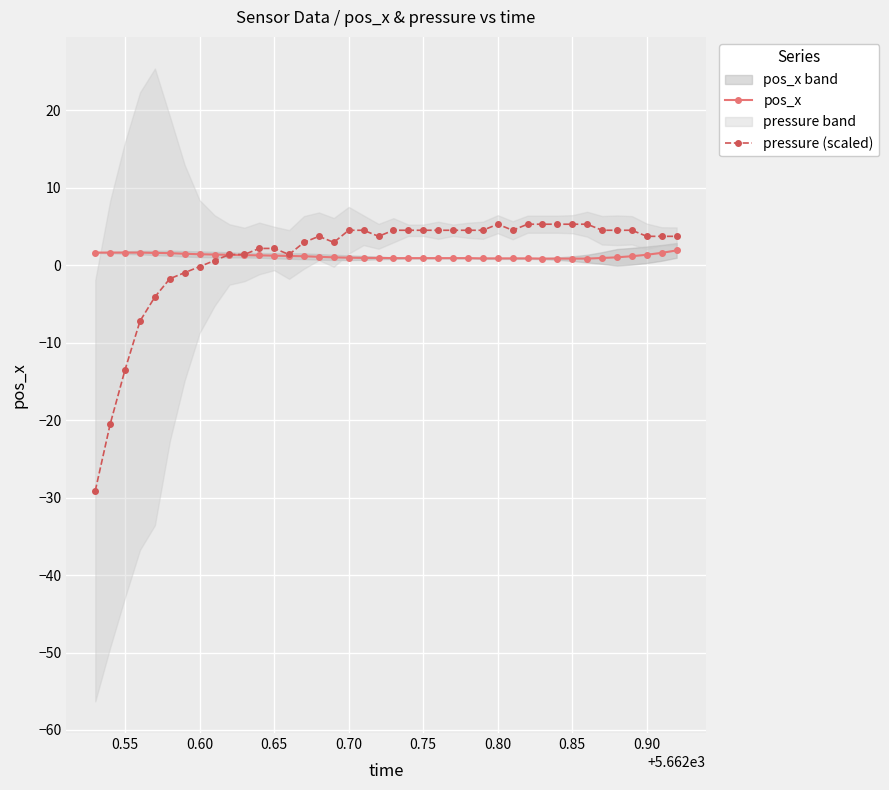

What is the highest value of the pressure (scaled) series?

5.3